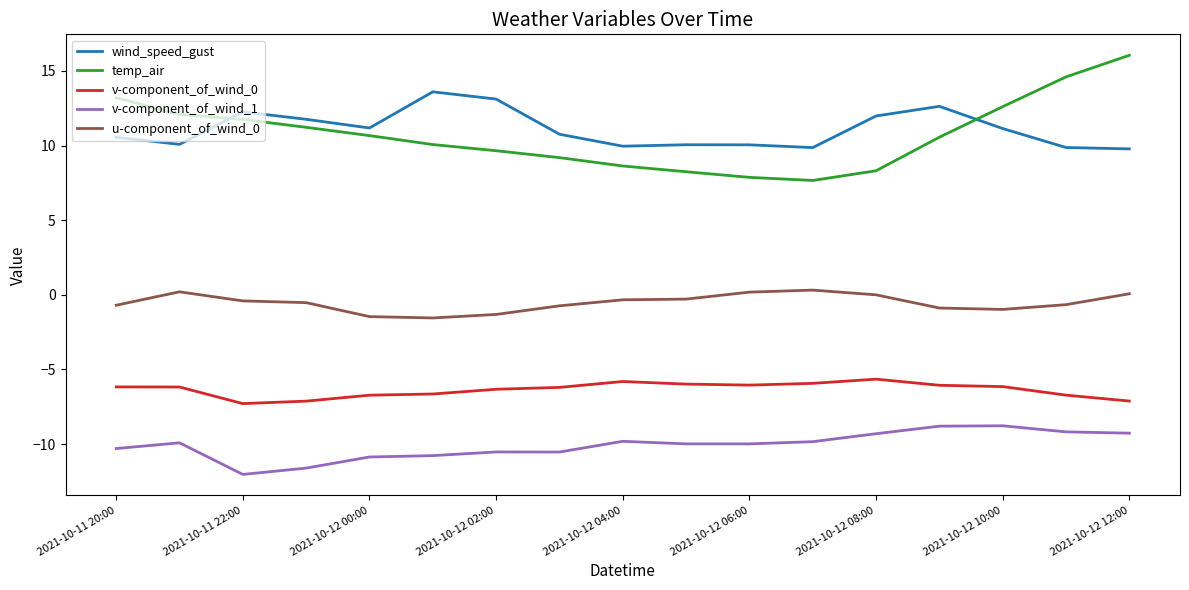

What is the minimum value for u-component_of_wind_0?

-1.5